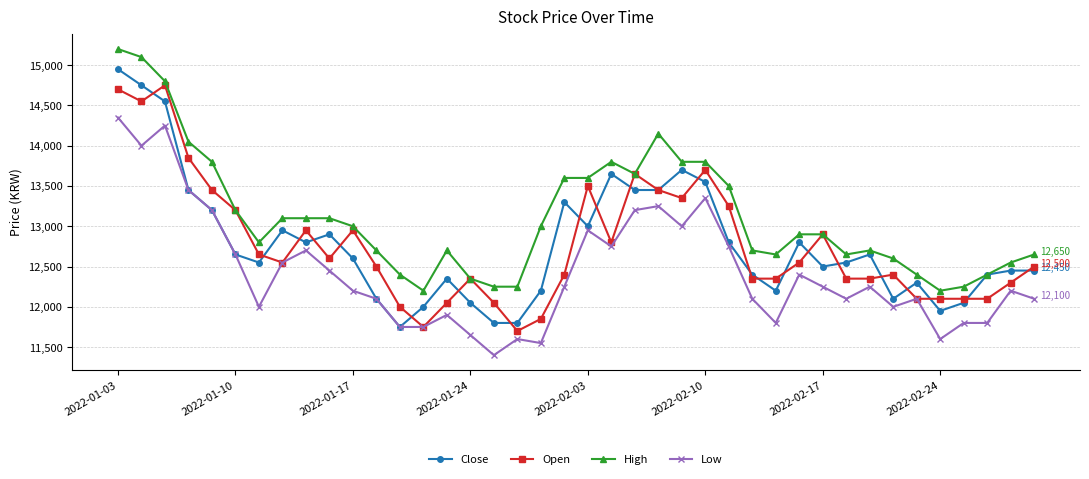

List the series in order of their peak value, highest first.

High, Close, Open, Low